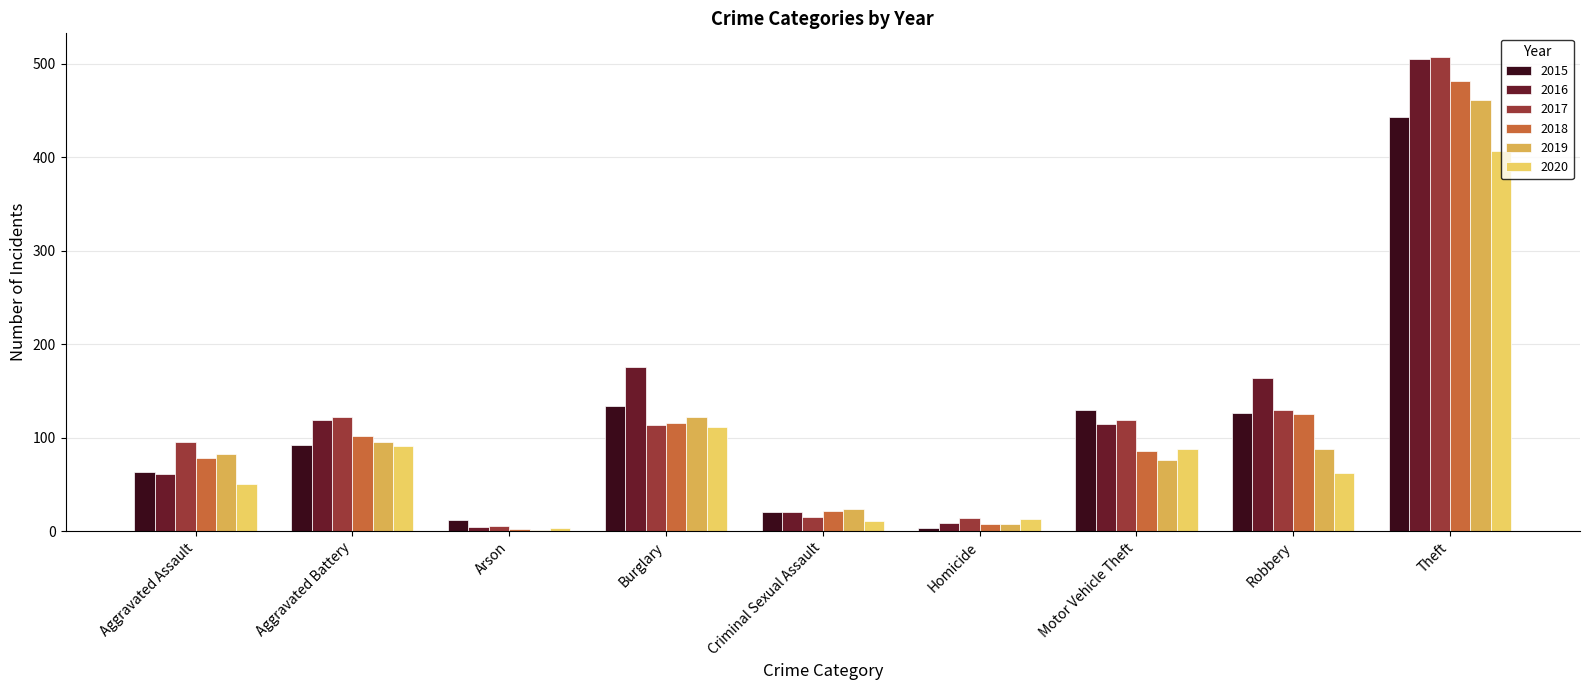

What is the sum of the 2019 values at Robbery and Aggravated Assault?

170